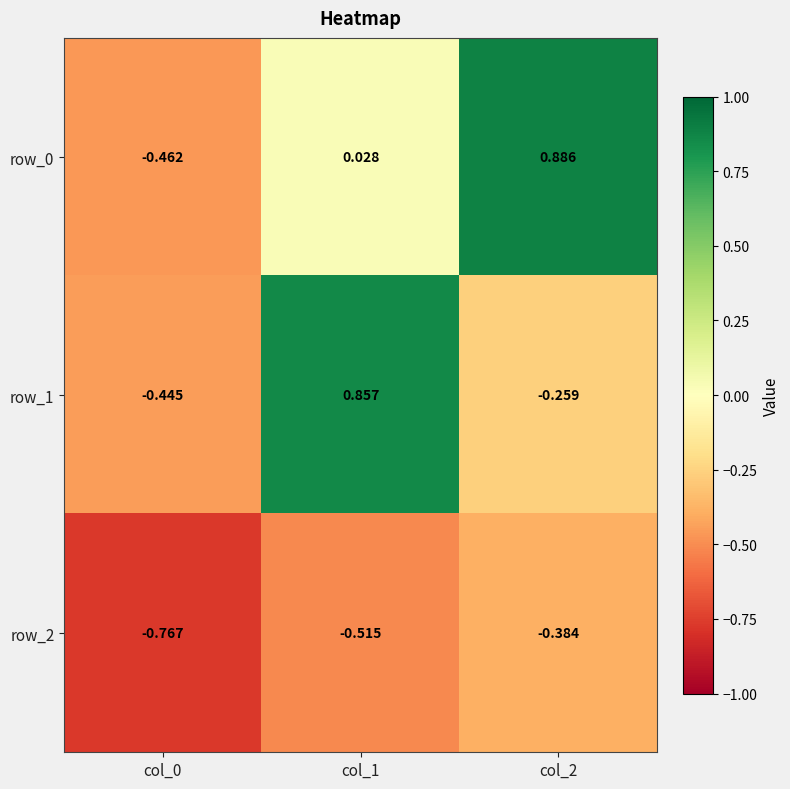

Is the value of row_2 at col_1 greater than the value of row_1 at col_1?

No